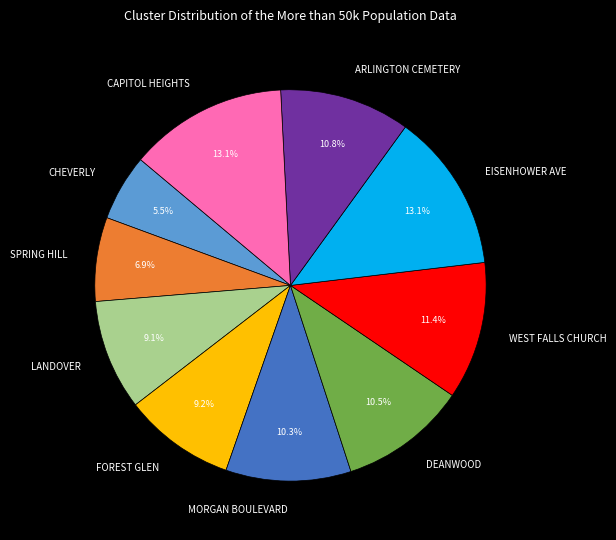

Count the number of slices in the pie.

10